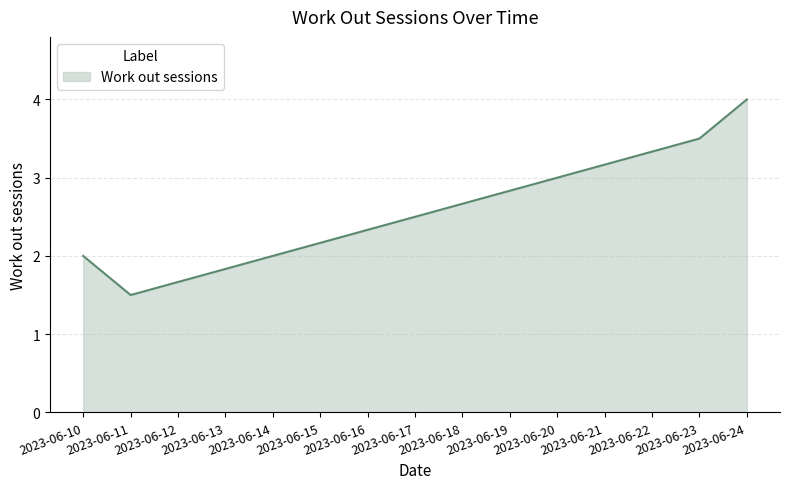

What is the change in value from 2023-06-10 to 2023-06-11?

-0.5